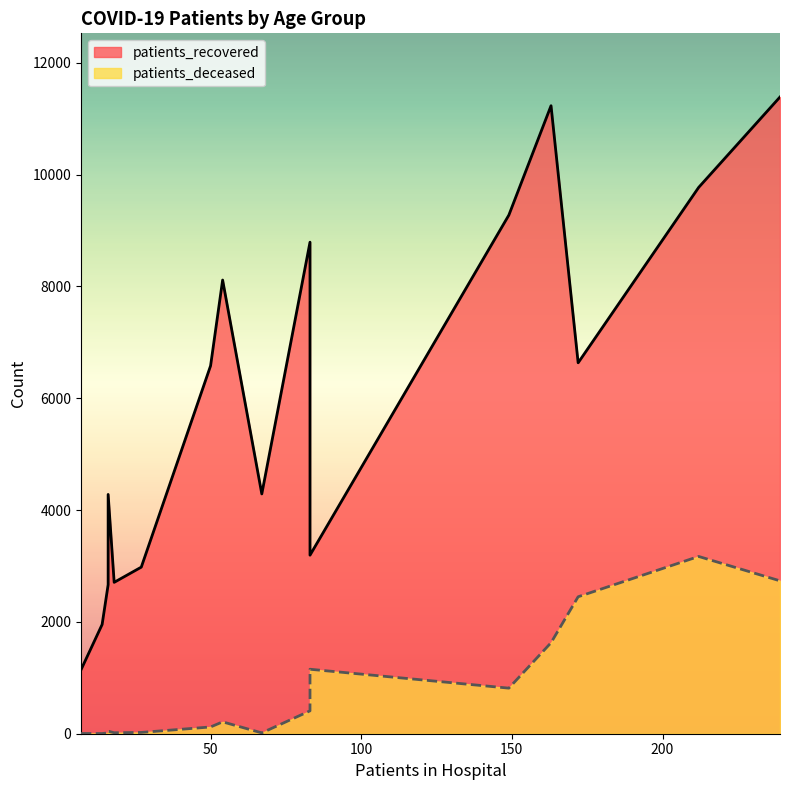

Which series has the widest spread of values?

patients_recovered